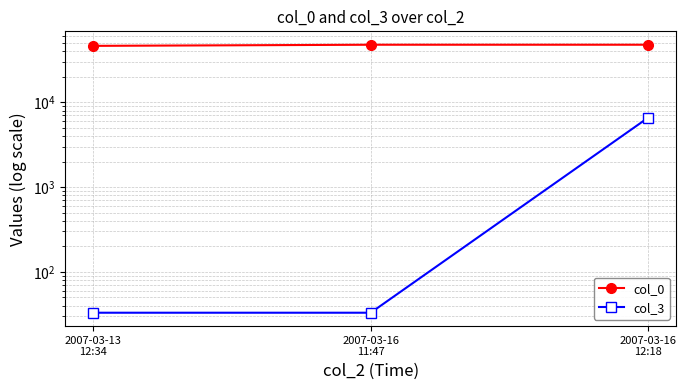

At how many categories does at least one series exceed 41700?

3